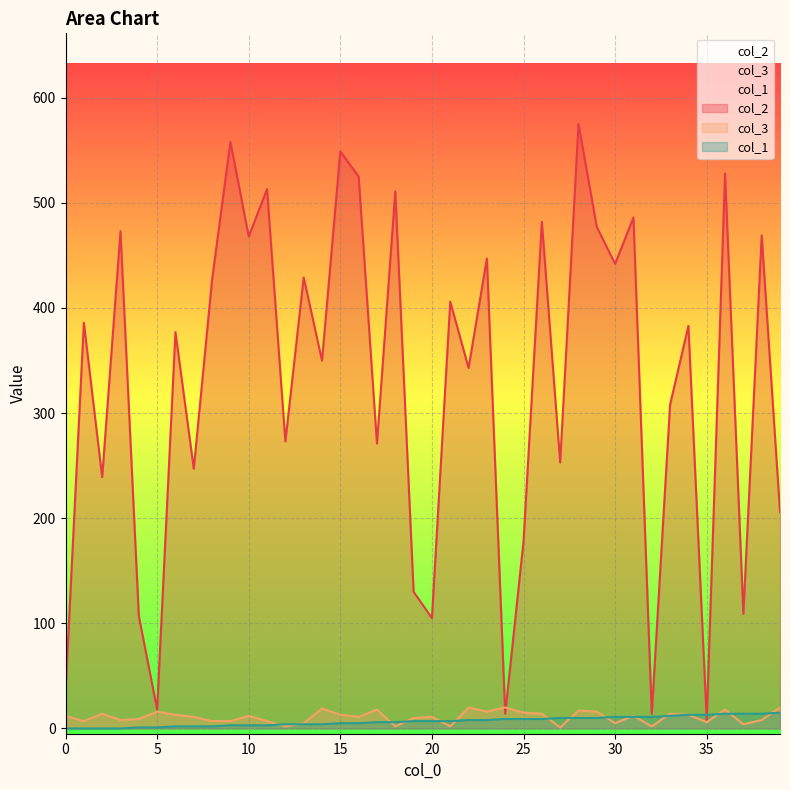

Is it true that col_2 equals 575 at 28?

True